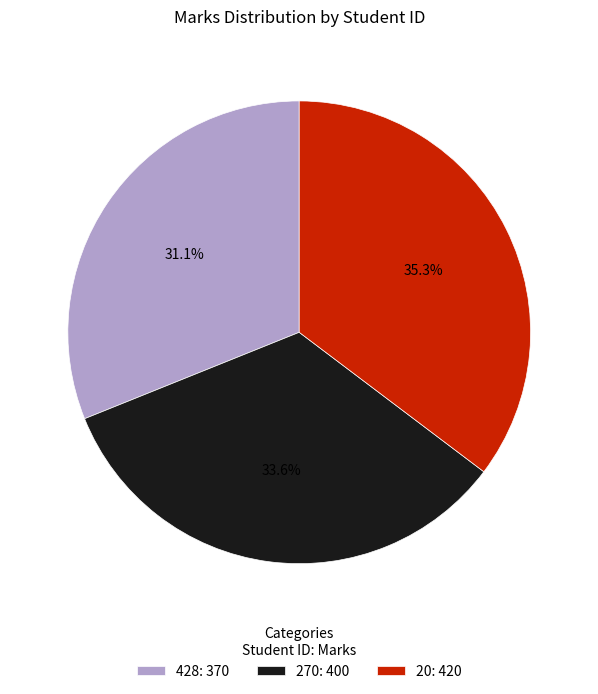

Is there a majority slice in this chart?

No